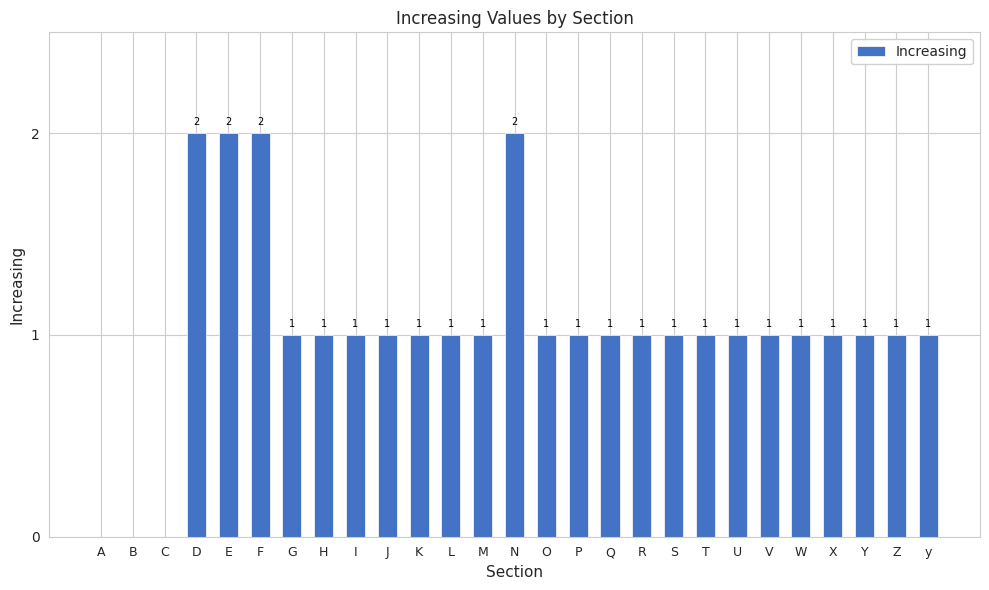

At which label does the data first exceed 1?

D